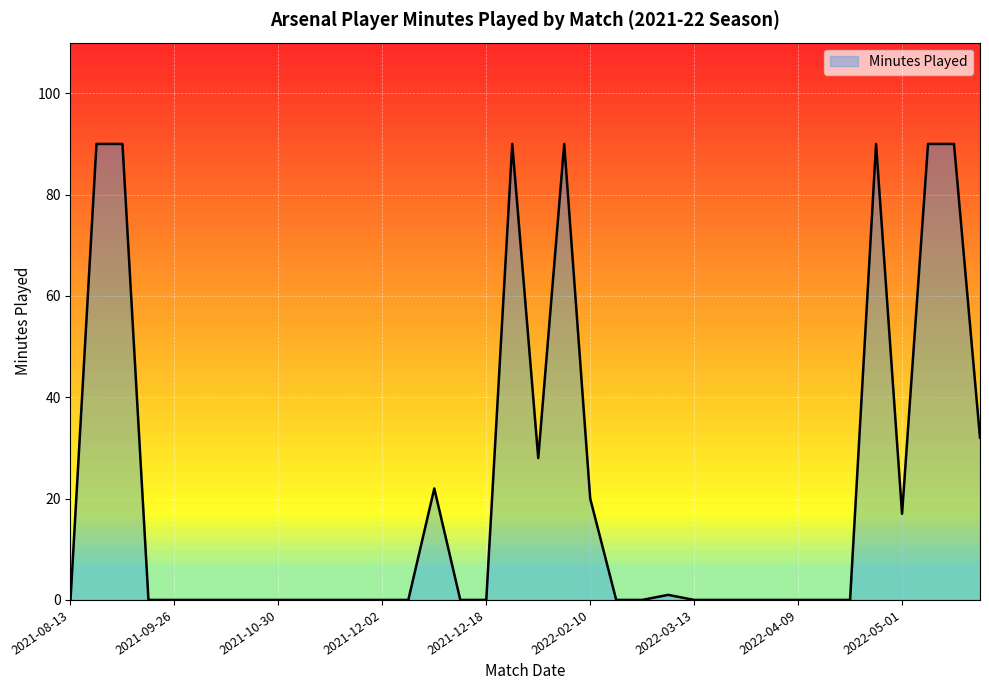

What is the difference between the maximum and minimum values?

90